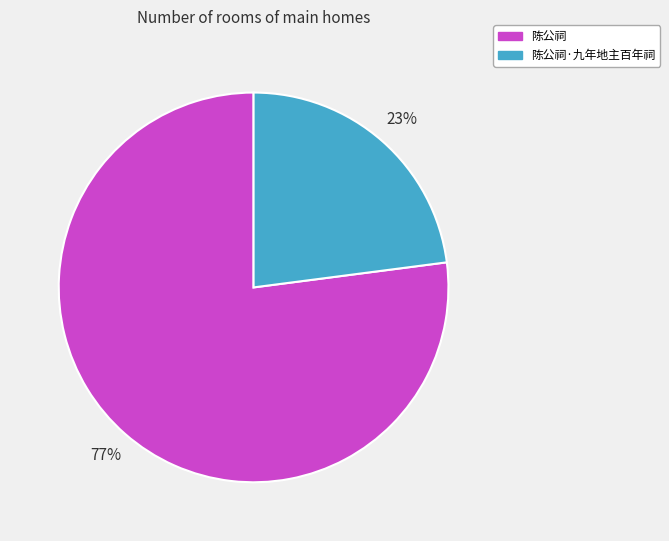

How many slices are in this pie chart?

2